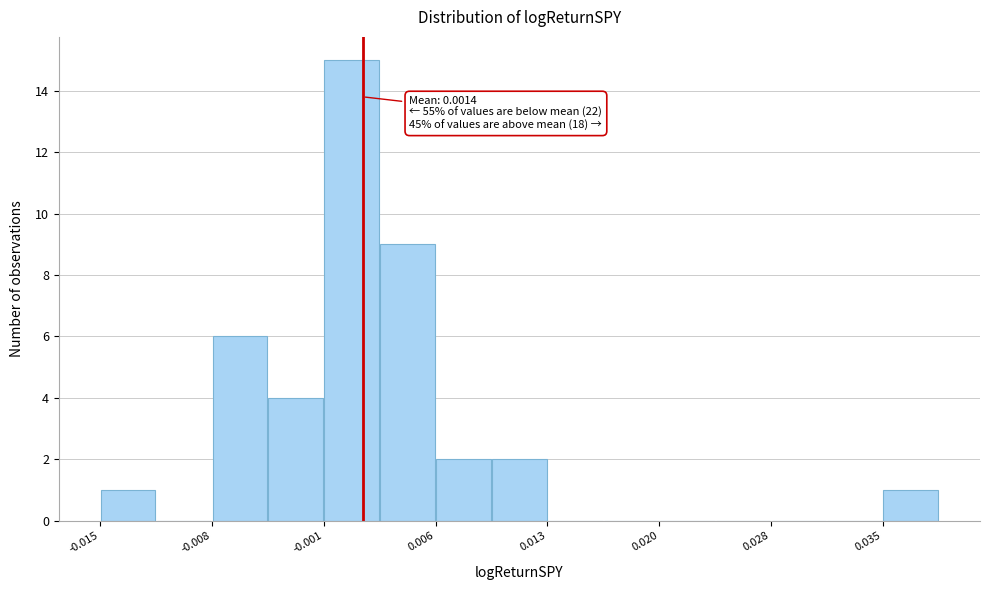

Around what value on the x-axis is the tallest bar? Give the approximate position of its centre, as read against the axis.

0.001